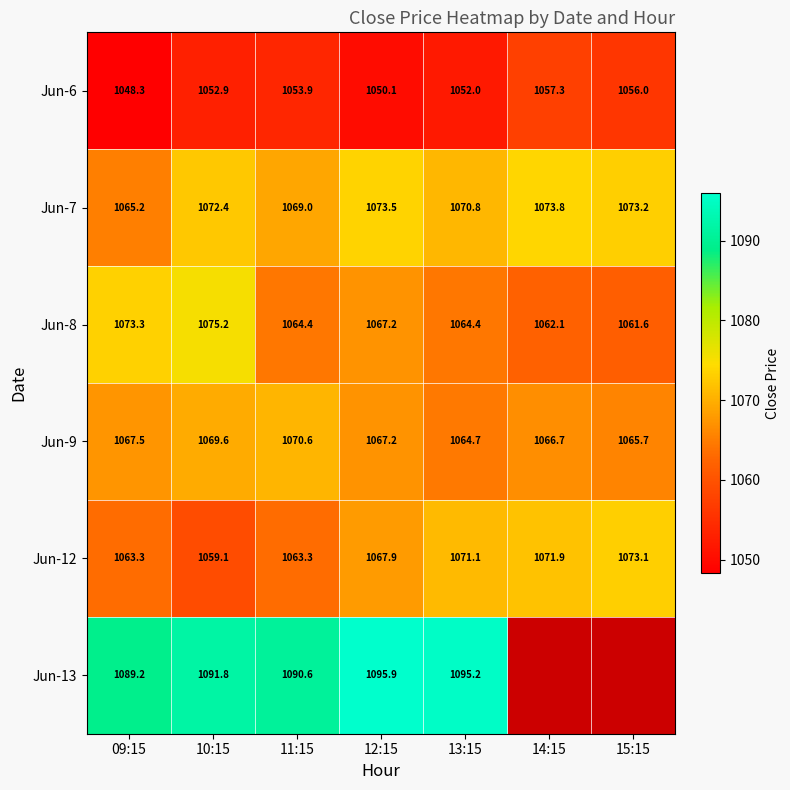

Which category has the highest value across all series?

12:15